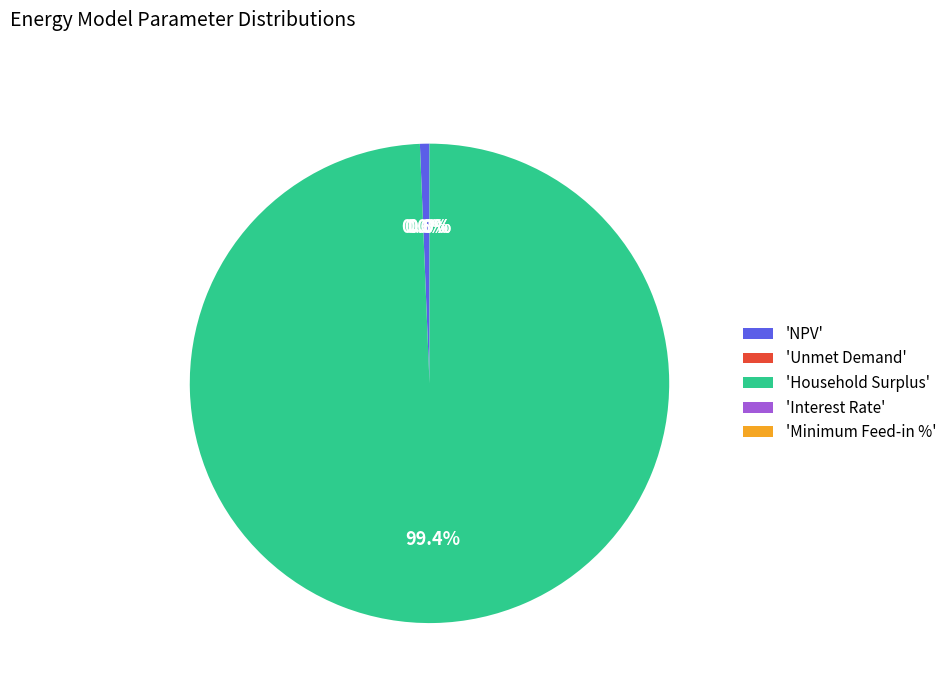

To the nearest percent, what percentage of the pie is NPV?

1%